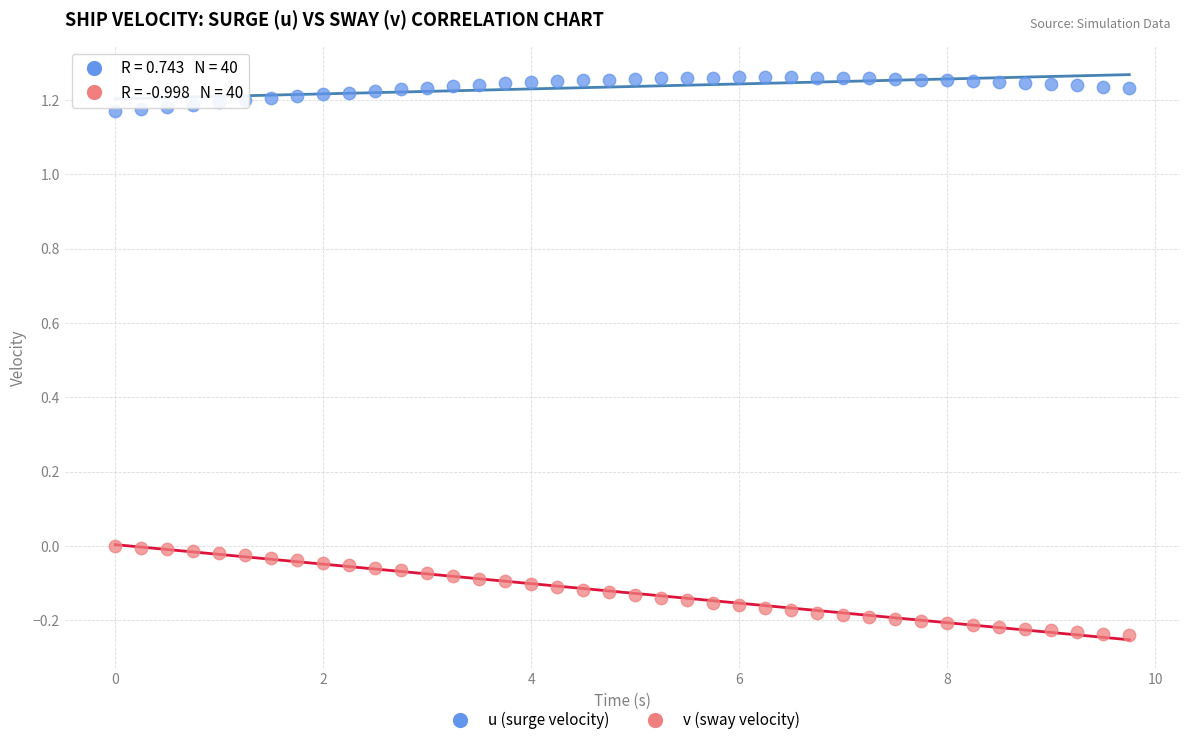

Which series reaches the minimum Y coordinate?

v (sway velocity)